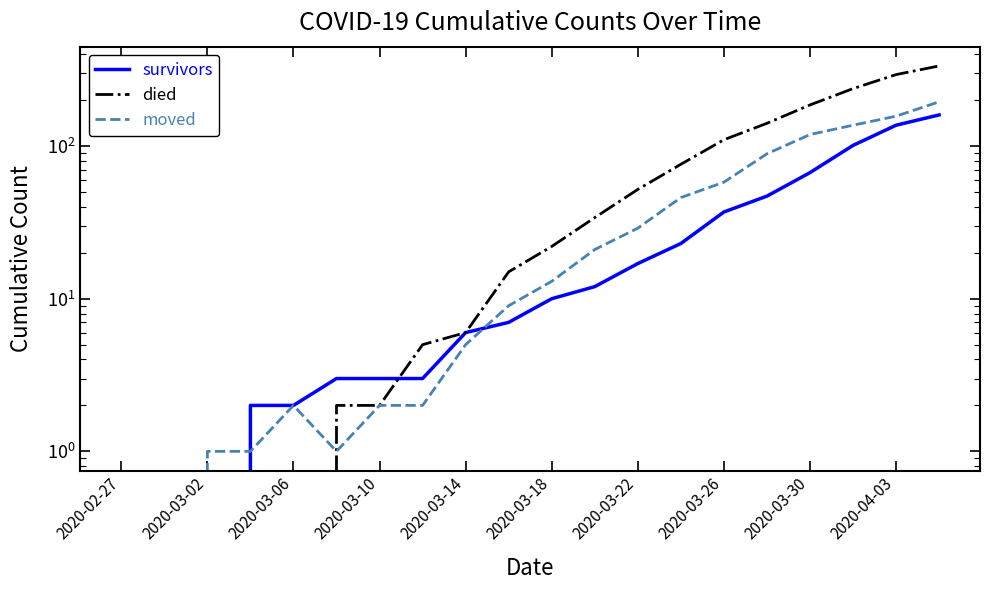

What is the maximum value for survivors?

160